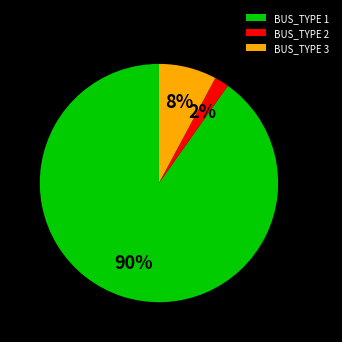

What is the majority slice?

BUS_TYPE 1